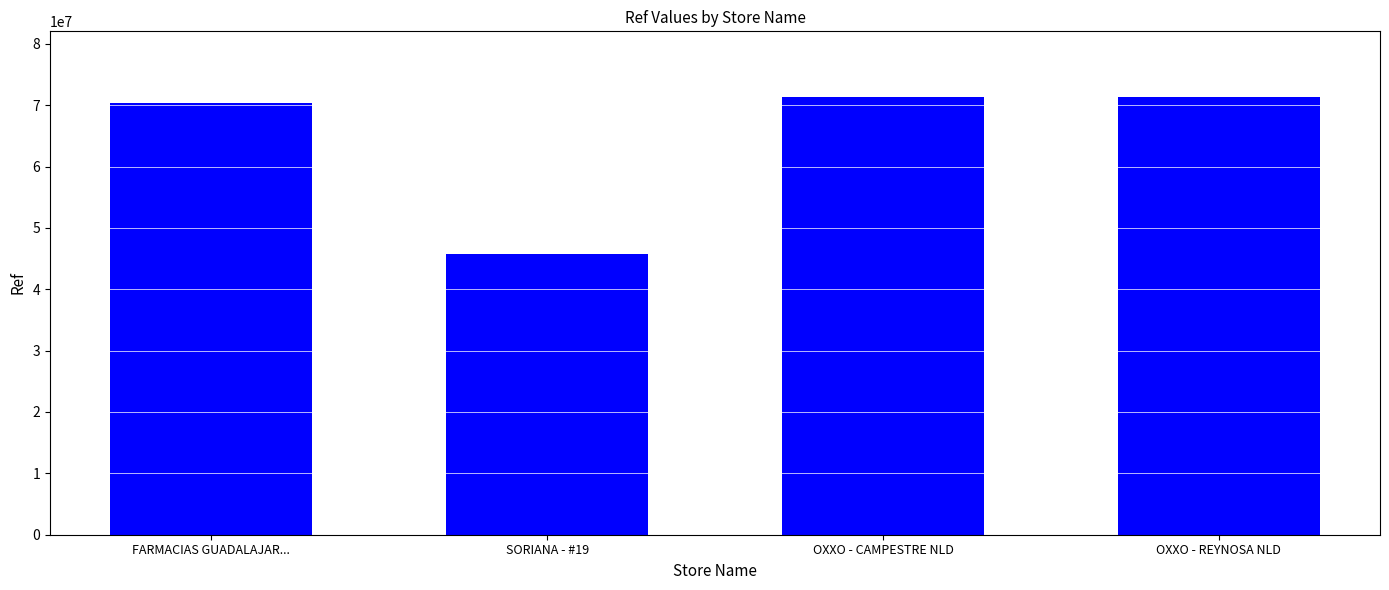

How many values are below 71334718?

2